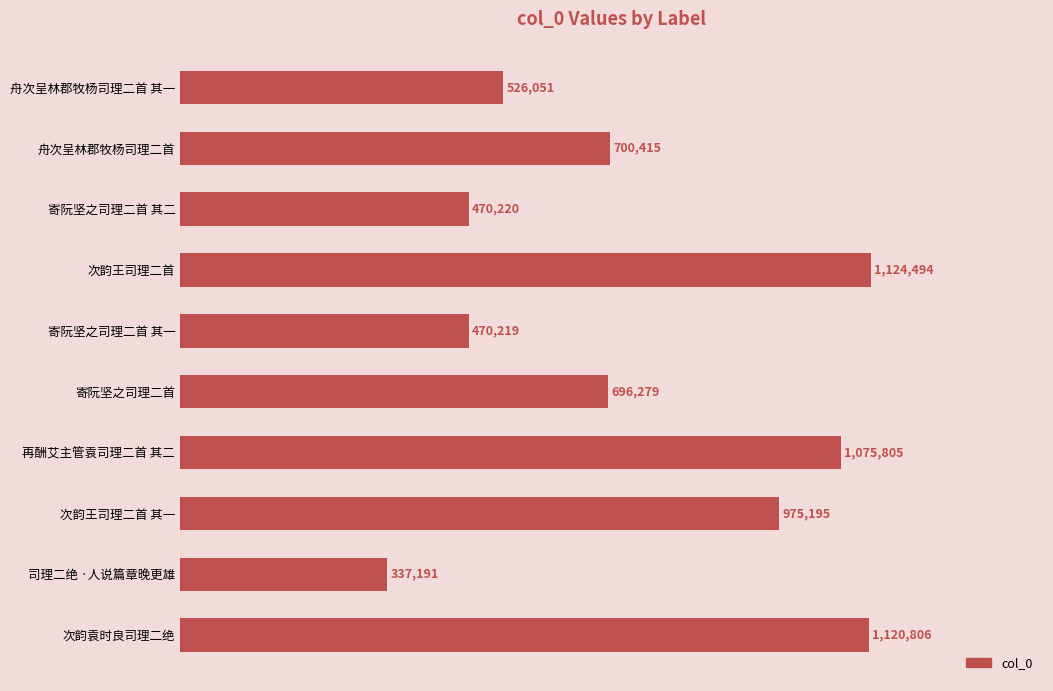

Rank the categories by value from highest to lowest.

次韵王司理二首, 次韵袁时良司理二绝, 再酬艾主管袁司理二首 其二, 次韵王司理二首 其一, 舟次呈林郡牧杨司理二首, 寄阮坚之司理二首, 舟次呈林郡牧杨司理二首 其一, 寄阮坚之司理二首 其二, 寄阮坚之司理二首 其一, 司理二绝 ·人说篇章晚更雄